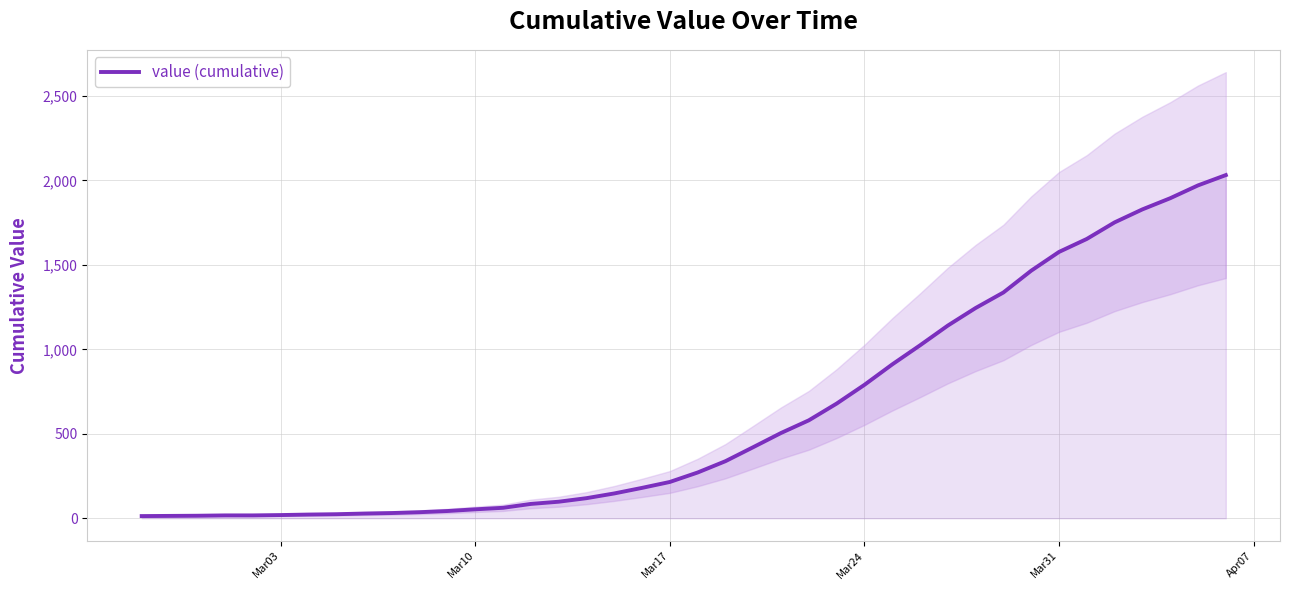

Reading left to right, what are all the values shown in this chart?

13	14	15	17	17	19	22	24	28	31	36	43	53	62	85	98	119	147	180	215	271	338	421	505	580	679	790	911	1024	1141	1245	1337	1466	1577	1654	1752	1829	1895	1971	2032